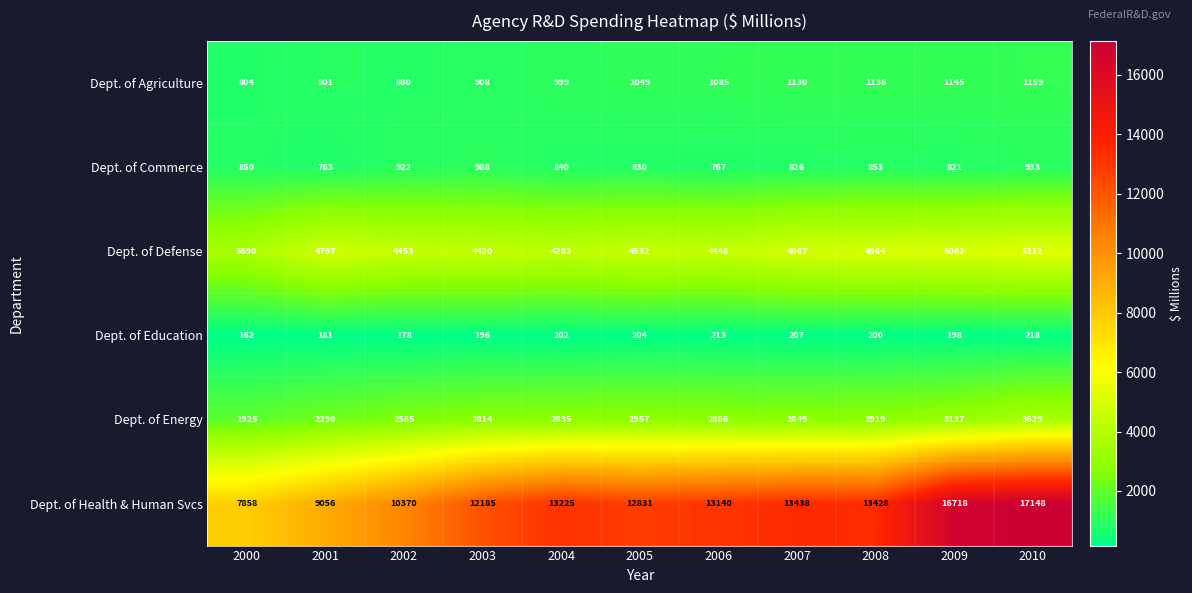

The Dept. of Agriculture series shows 880 at 2002. True or false?

True